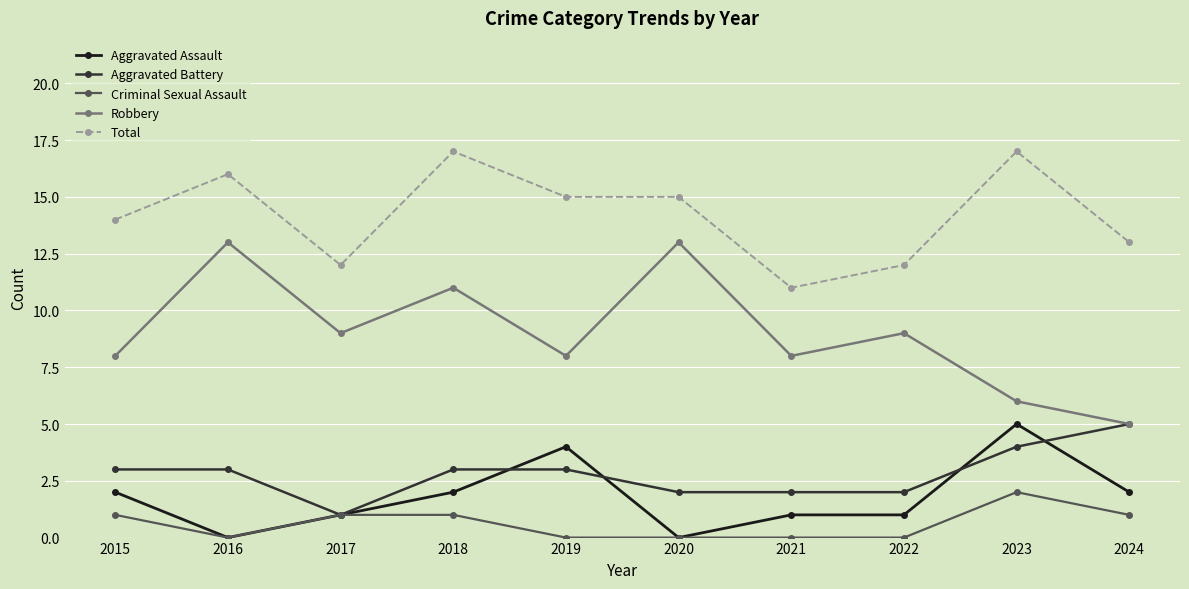

What is the maximum value for Robbery?

13